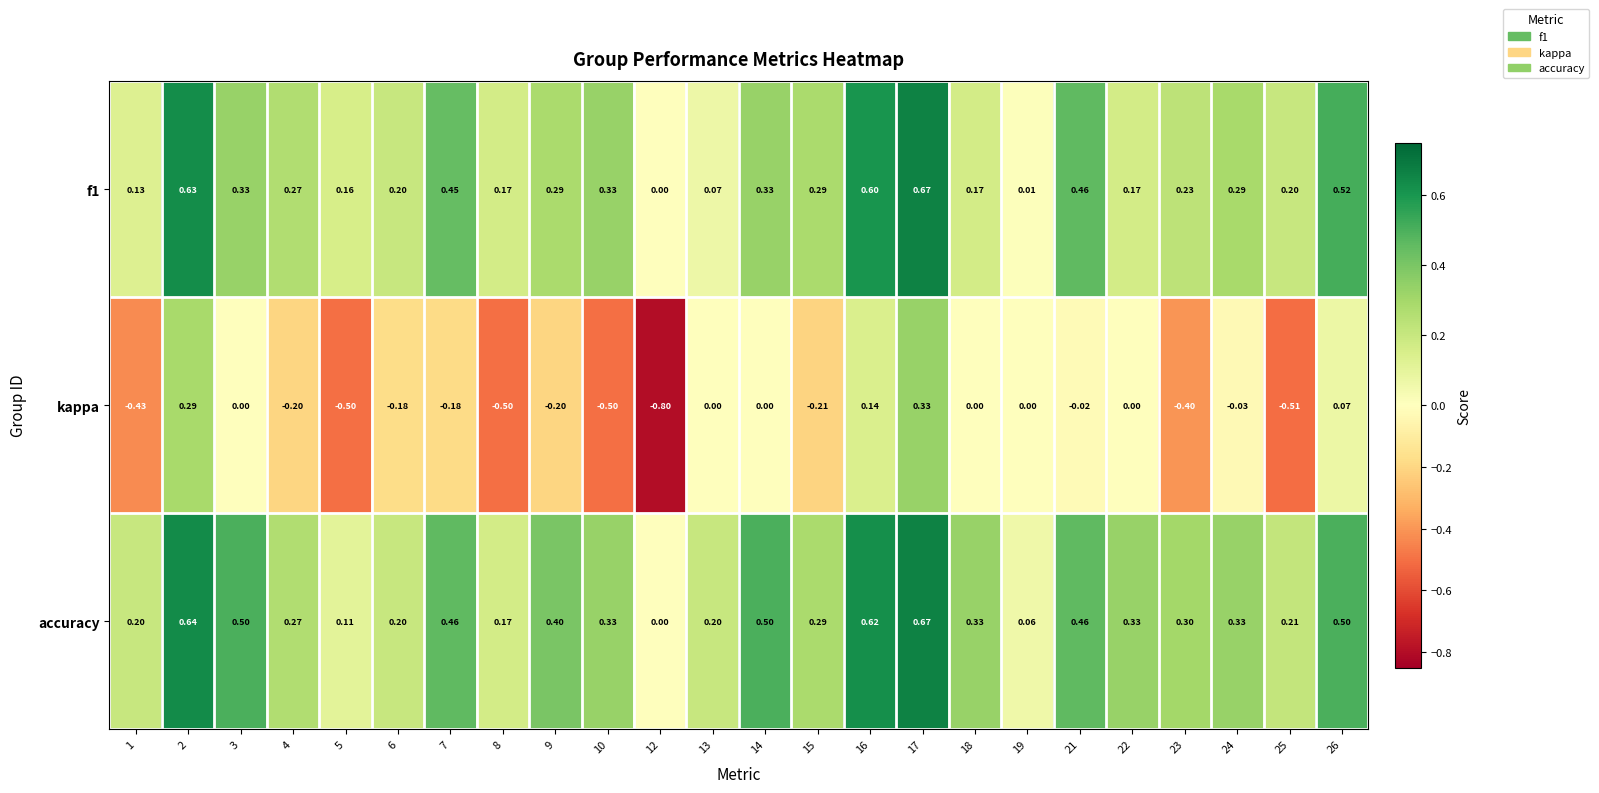

Which series changed the most between 4 and 9?

accuracy